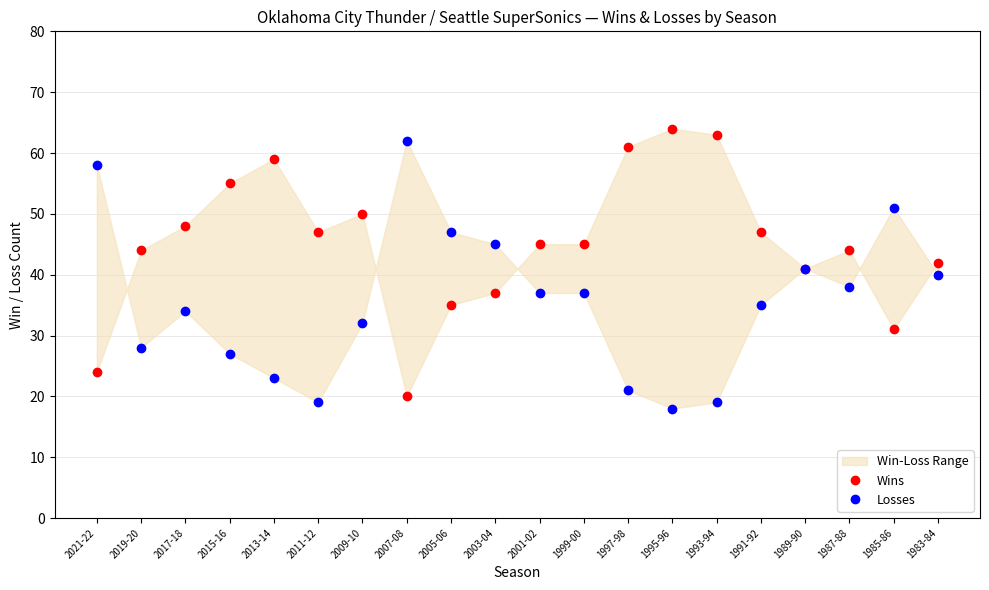

What is the label of the 4th point from the left?

2015-16